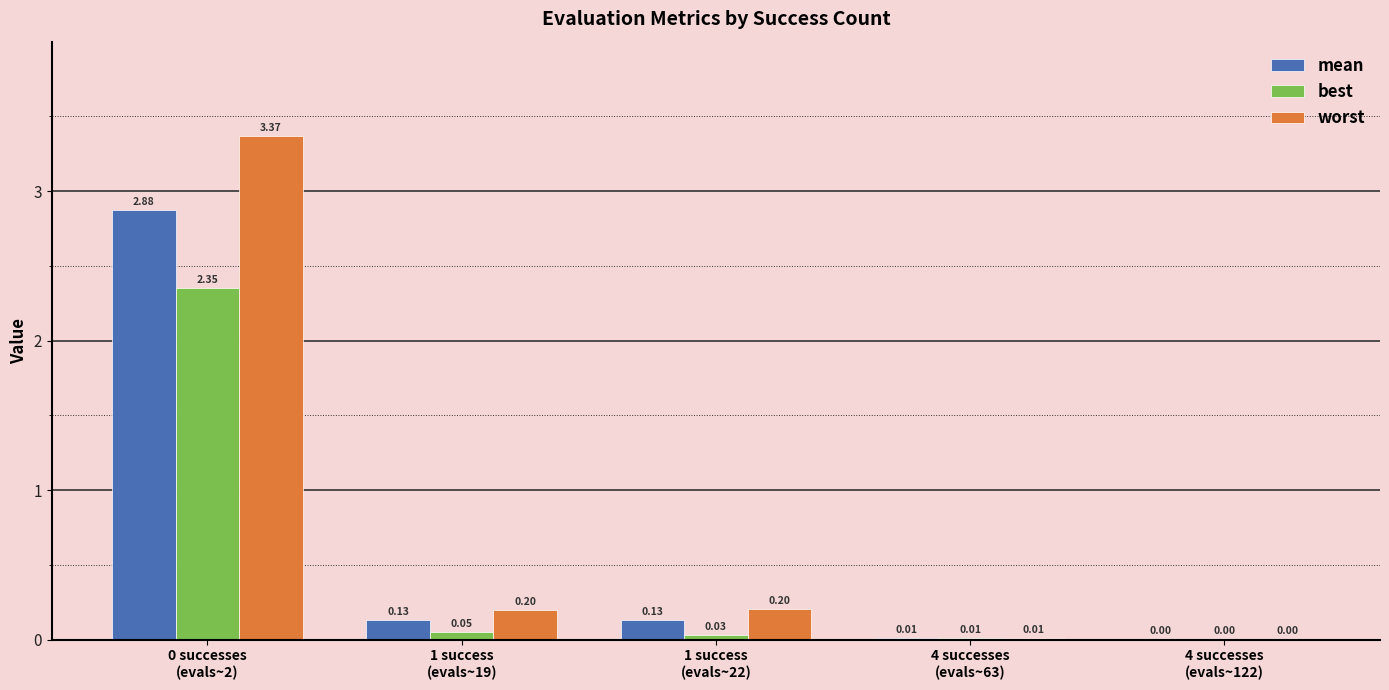

Which series has the largest total across all categories?

worst